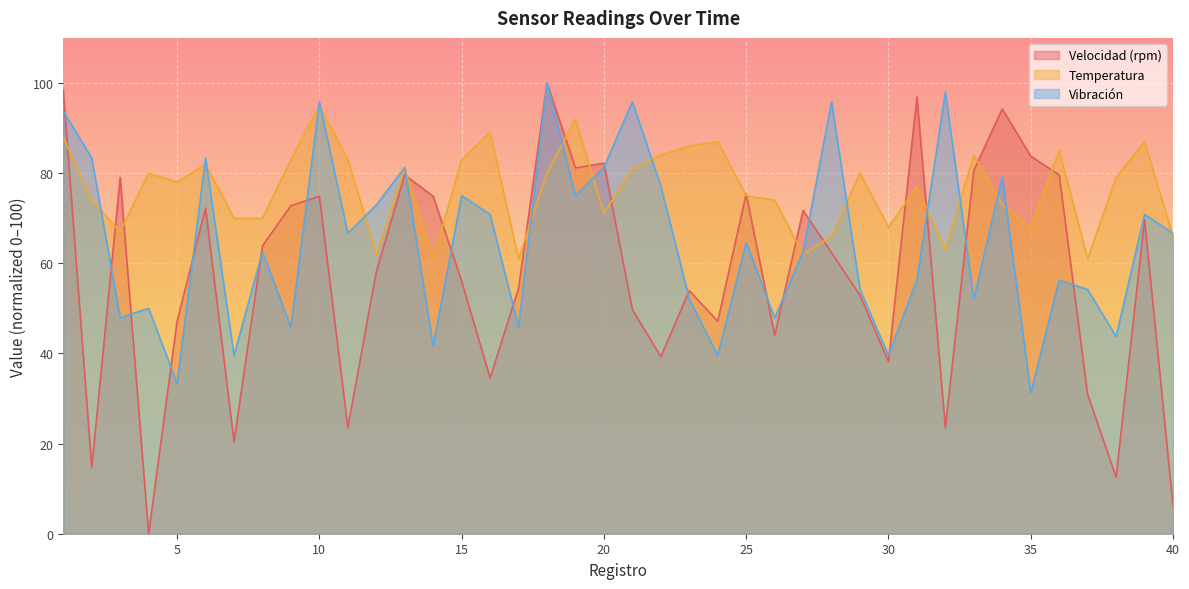

What is the value of the Velocidad (rpm) point at the 2nd from the left?

14.7